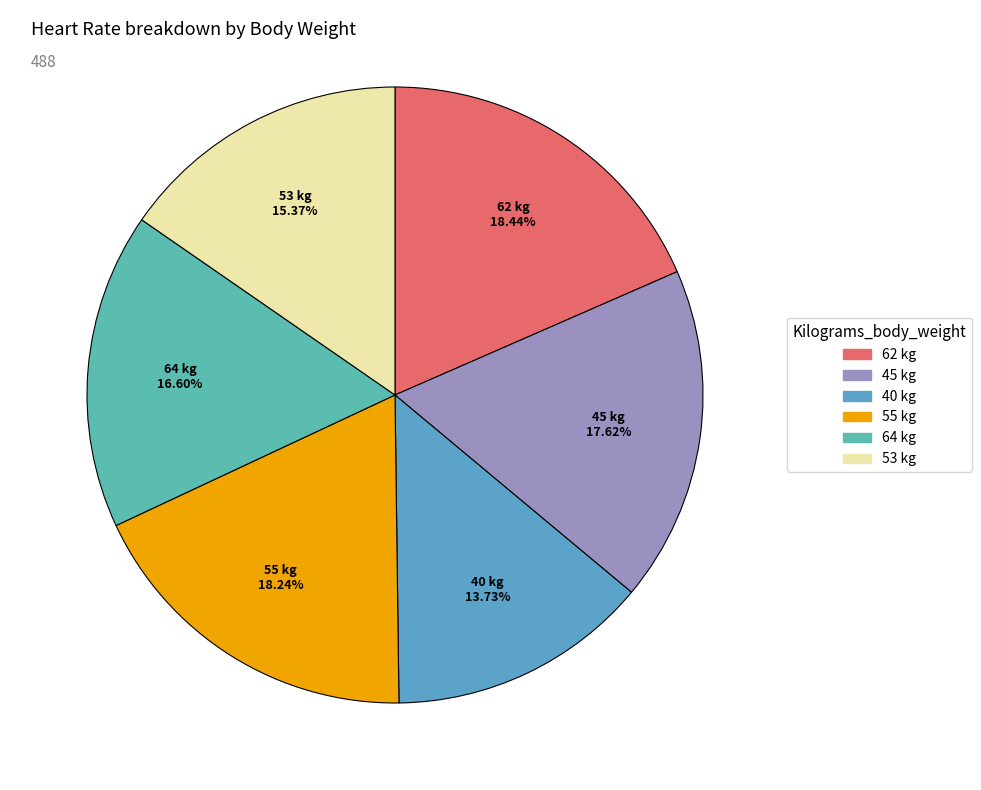

Count the number of slices in the pie.

6